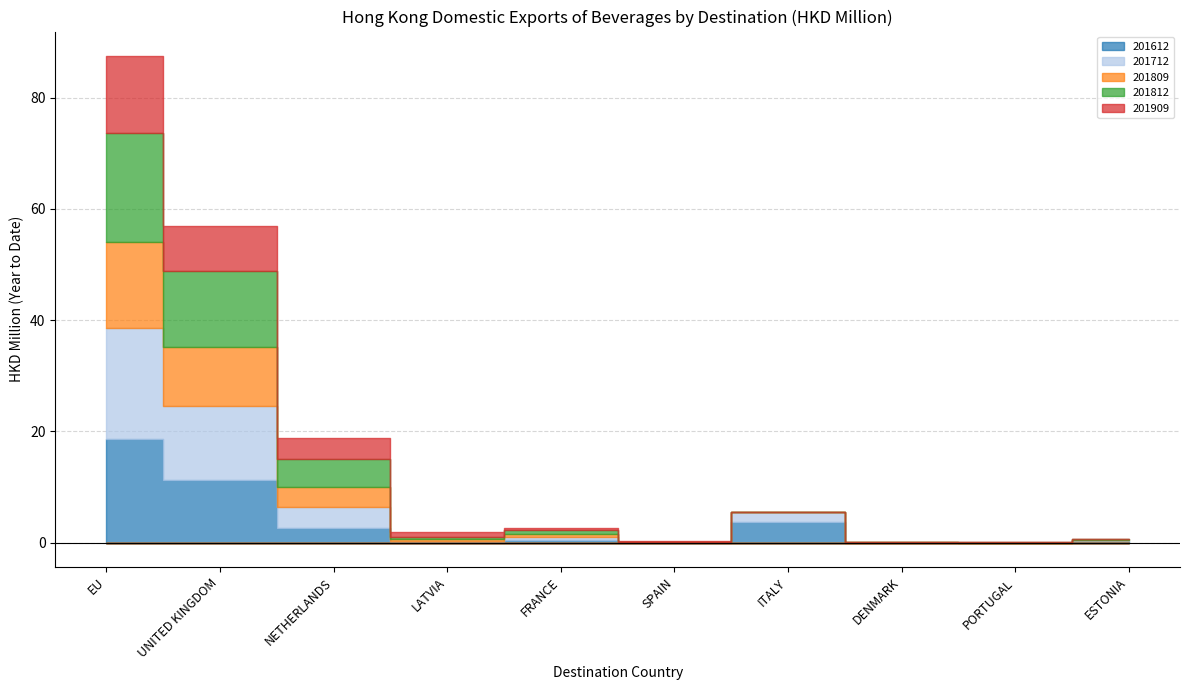

How many categories are shown in the chart?

10